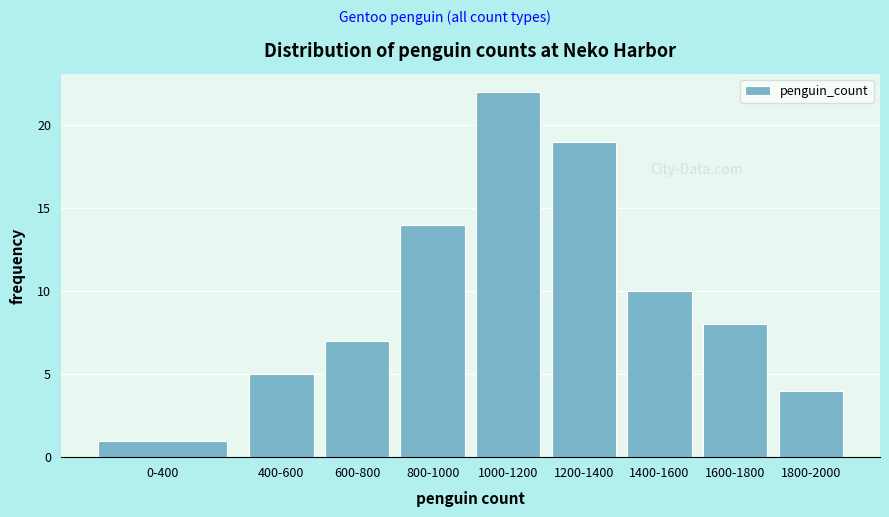

Reading left to right, what are all the values shown in this chart?

1	5	7	14	22	19	10	8	4